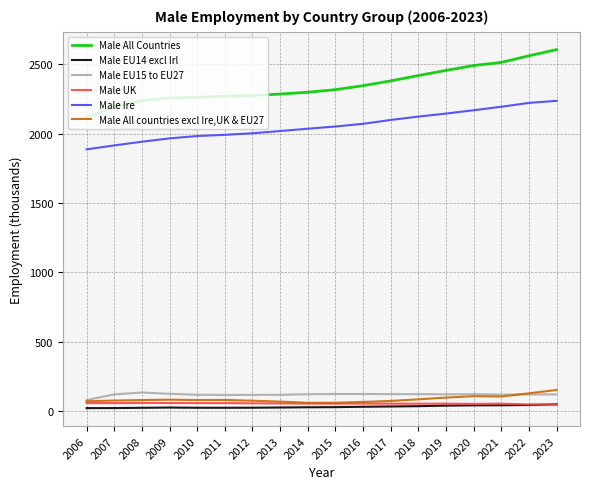

The value of Male All Countries at 2013 is 2286.1. True or false?

True